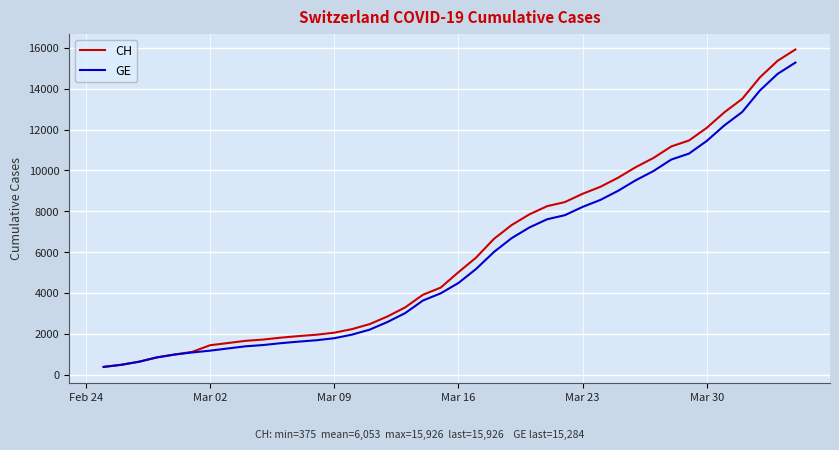

Does the chart display data point markers on the line(s)?

No